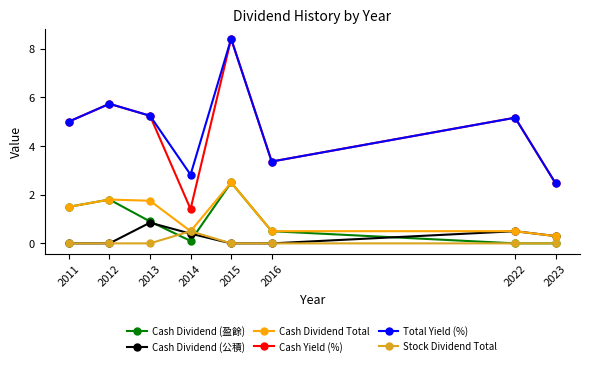

Which series has the widest spread of values?

Cash Yield (%)